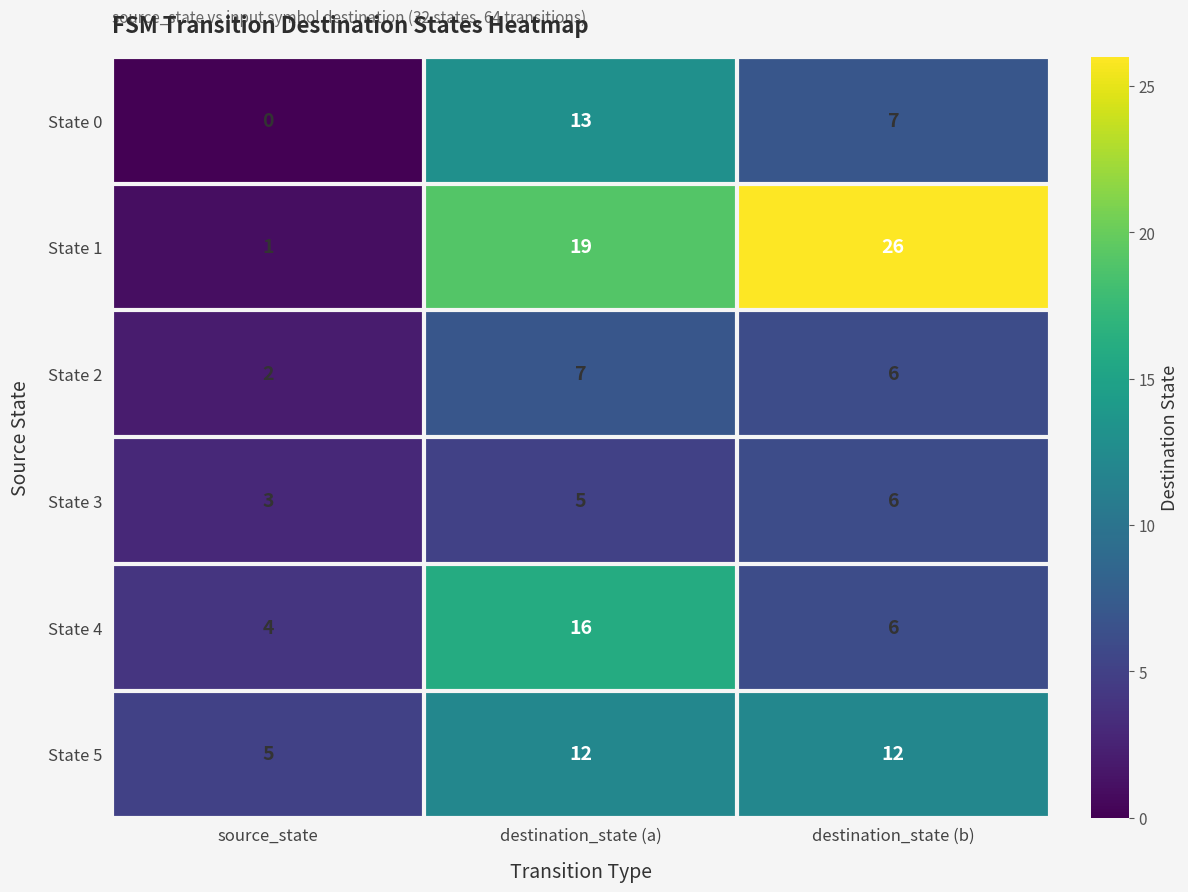

Between source_state and destination_state (b), which series saw the biggest shift?

State 1